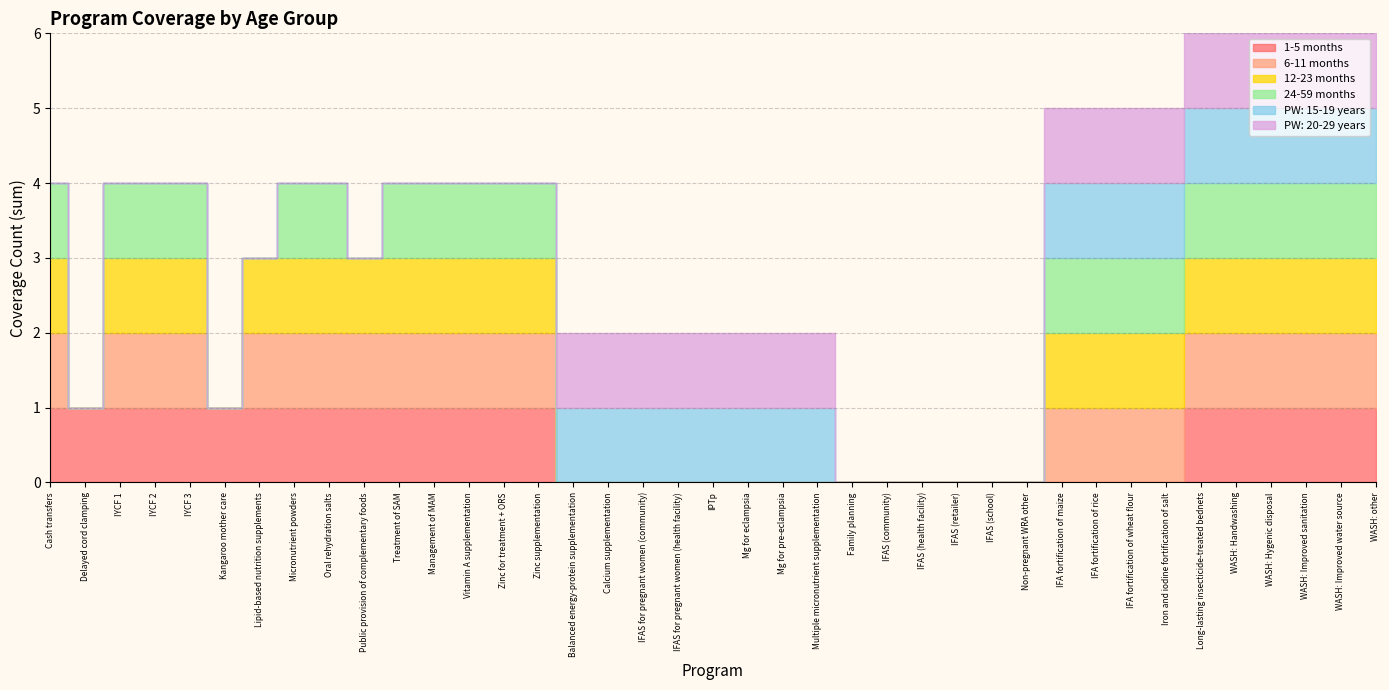

What is the sum of all 1-5 months values?

21